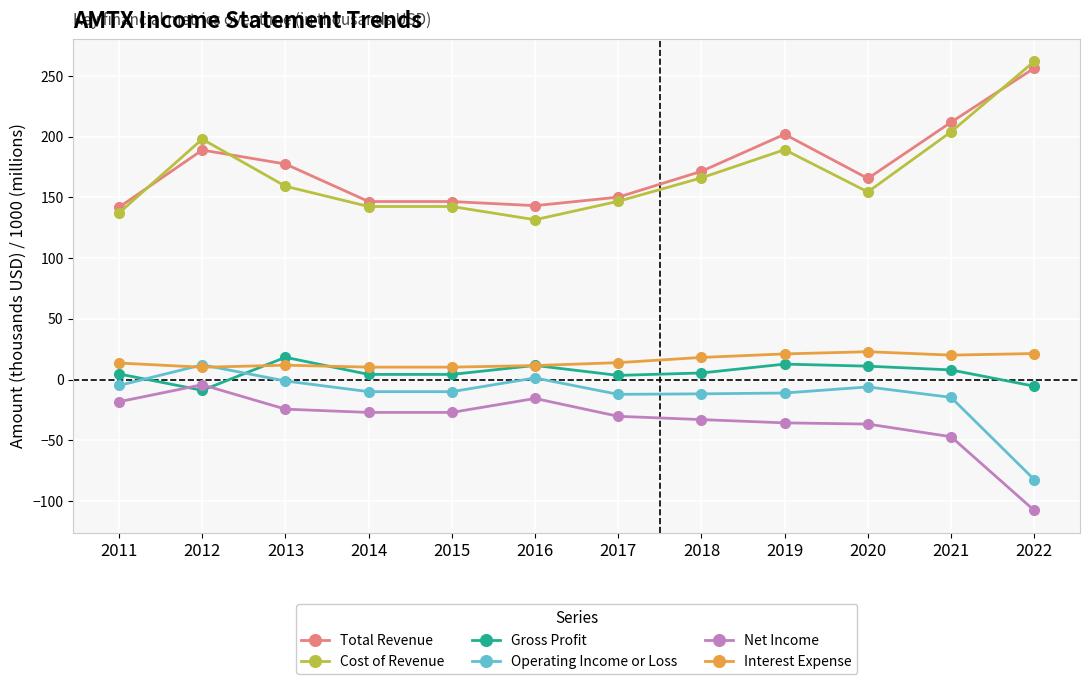

What is the difference between the maximum and minimum values in the Gross Profit series?

27.2